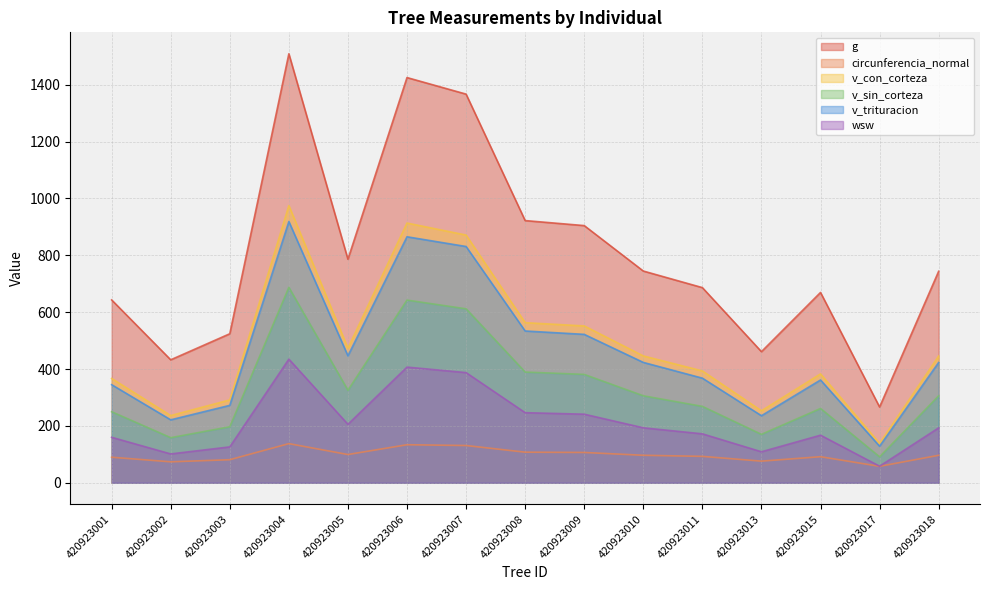

At which label does circunferencia_normal first exceed 96?

420923004